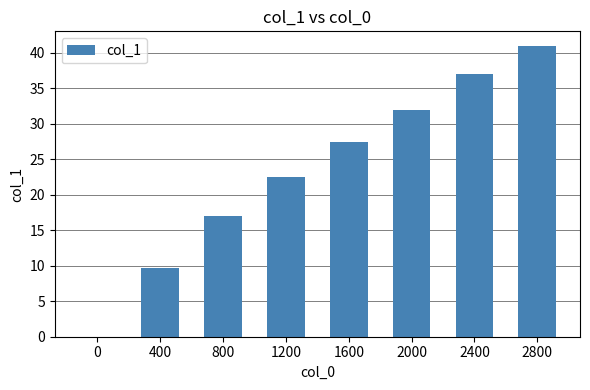

How many series are shown in this chart?

1